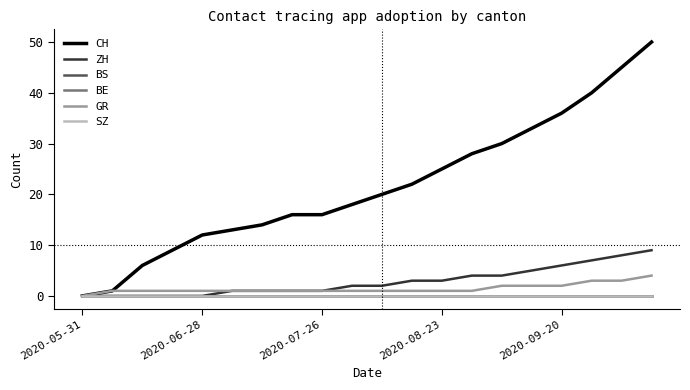

How many GR values are between 1 and 2?

16